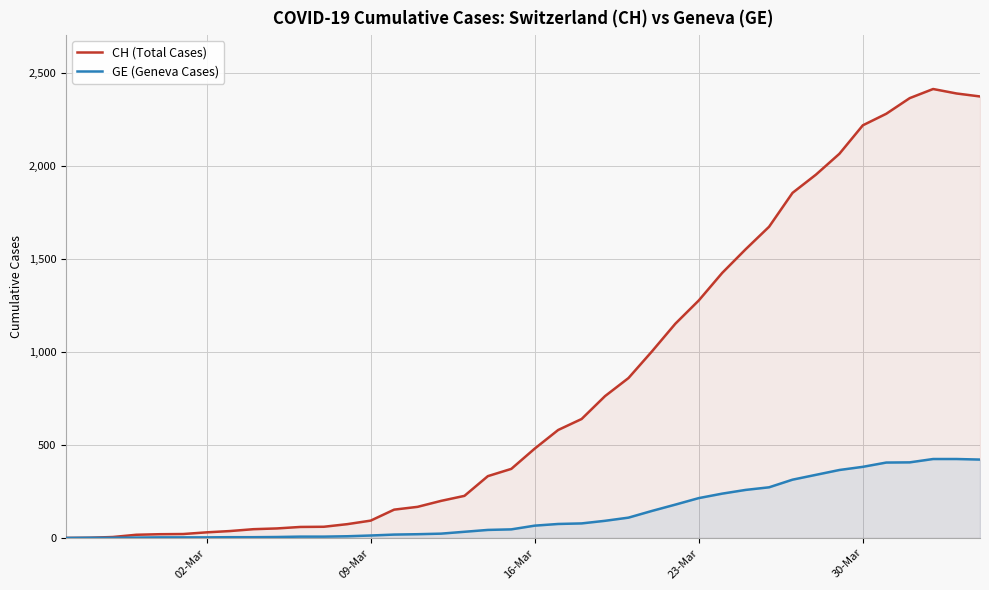

What is the average value of the GE (Geneva Cases) series?

136